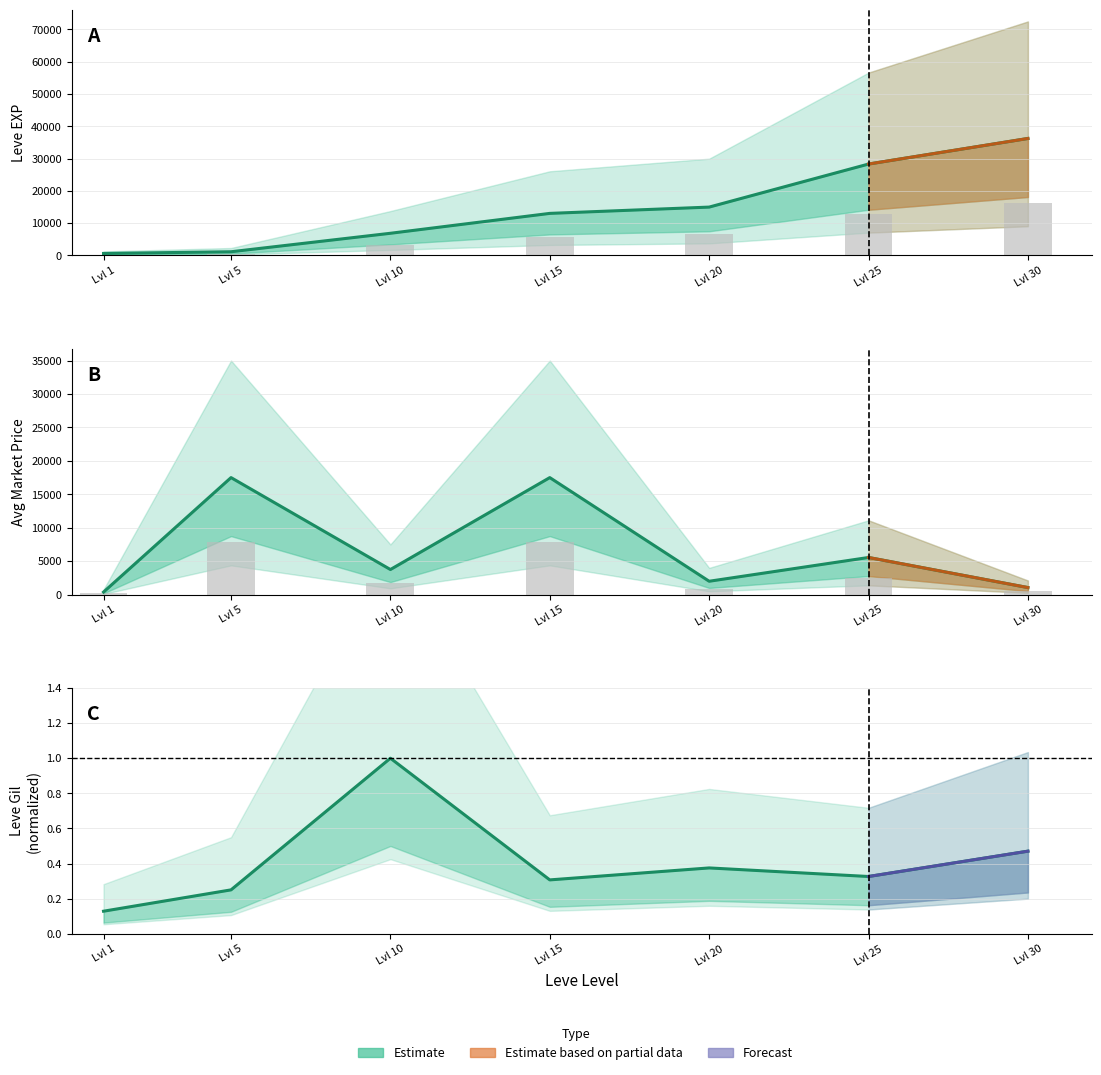

Which series has the largest total across all categories?

Leve EXP